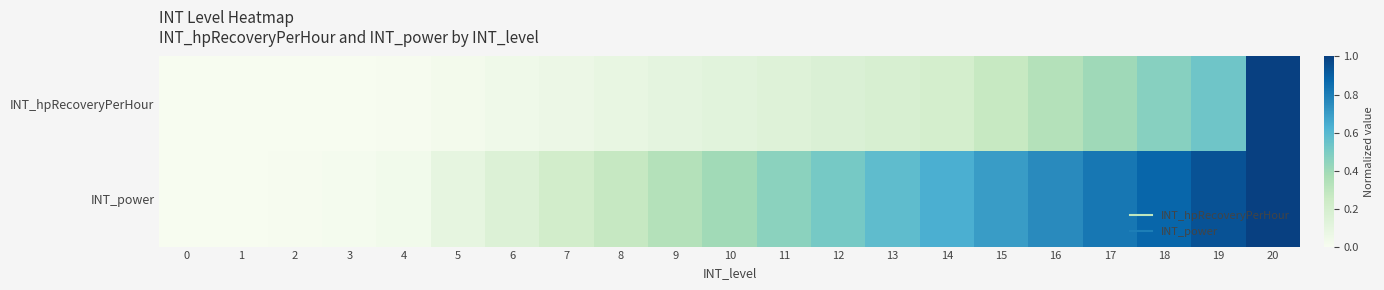

Which series has the largest range (max minus min)?

INT_hpRecoveryPerHour